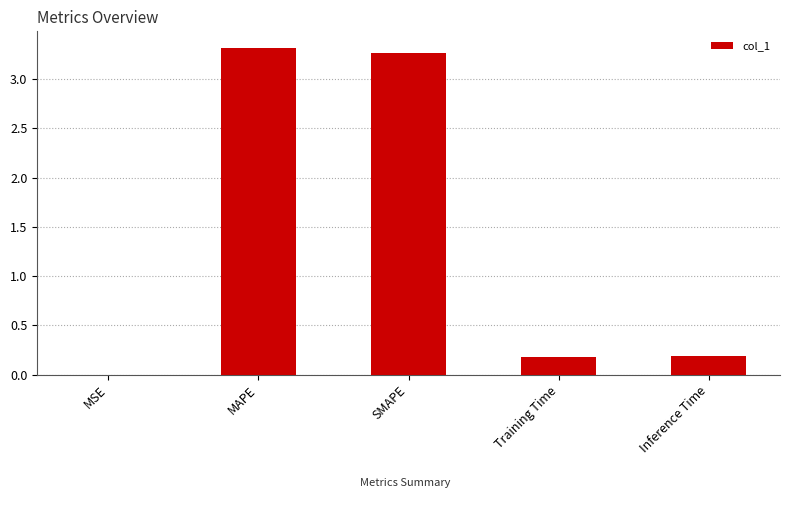

Between Training Time and MSE, which is larger?

Training Time